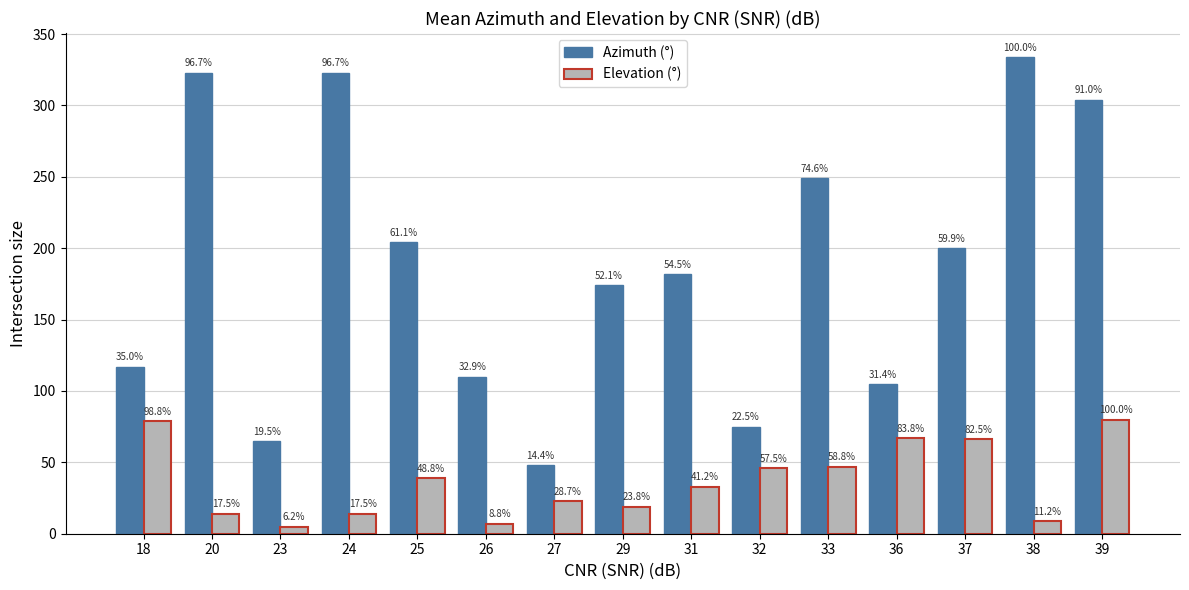

Rank the series by their average value, from lowest to highest.

Elevation (°), Azimuth (°)